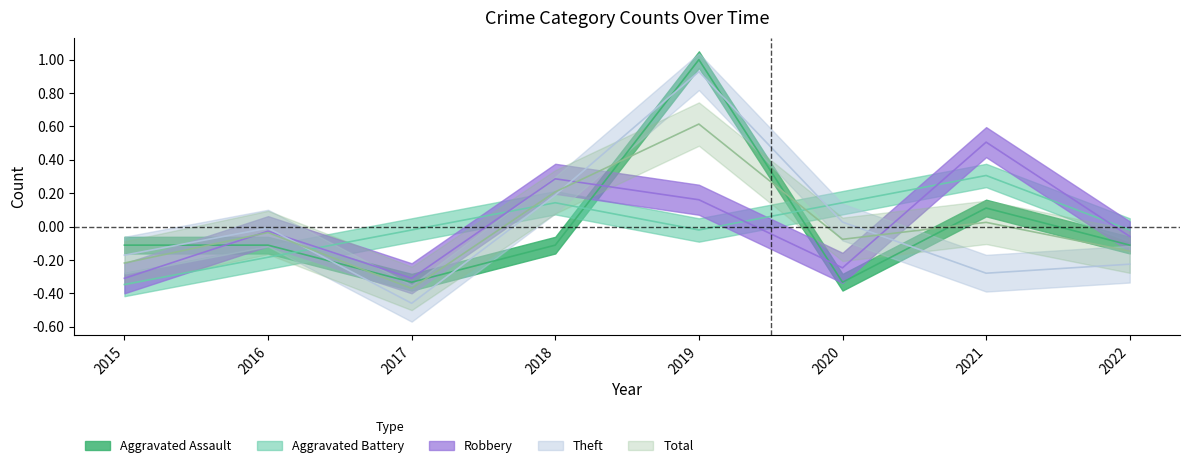

Where do Robbery and Theft first cross each other?

2016 and 2017